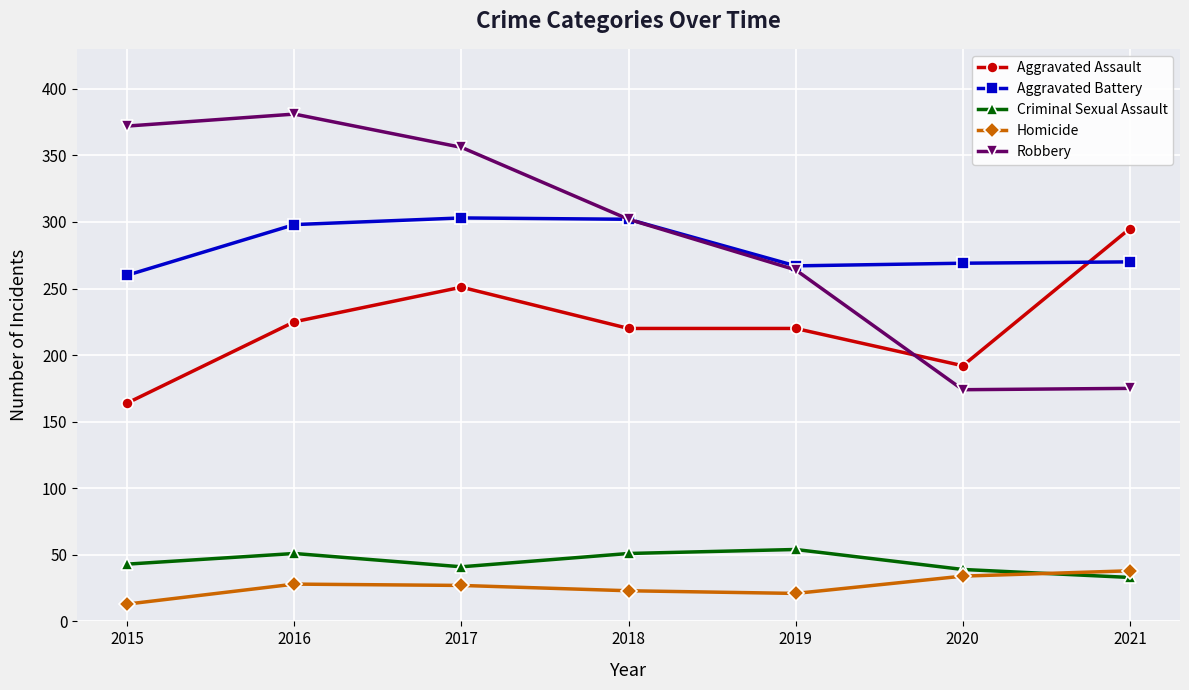

At which category does Robbery reach its first local valley?

2020